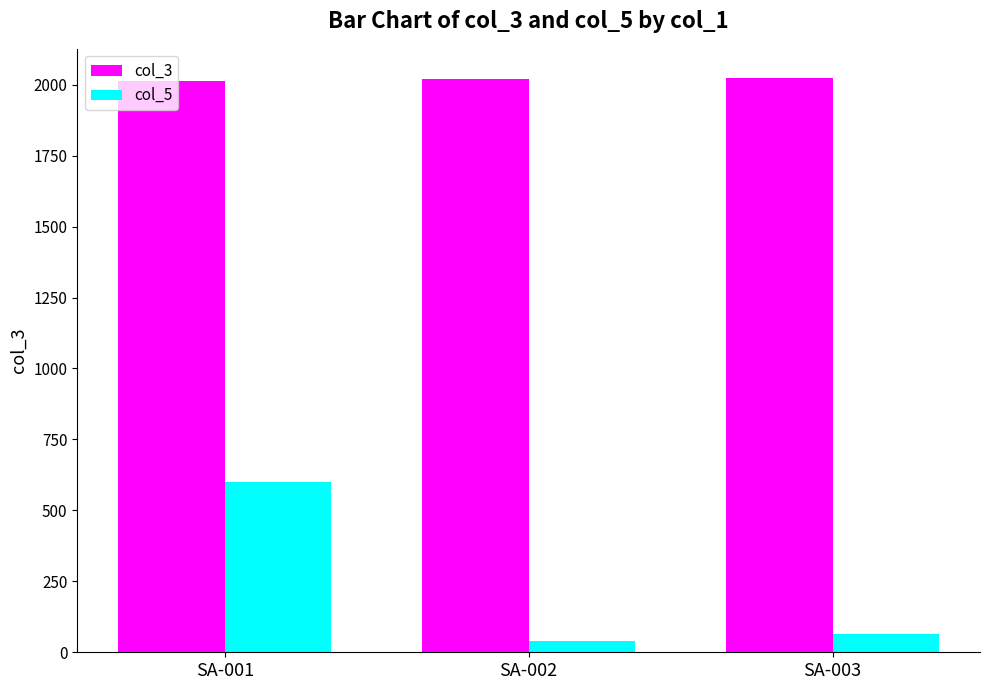

List the series in order of their peak value, highest first.

col_3, col_5